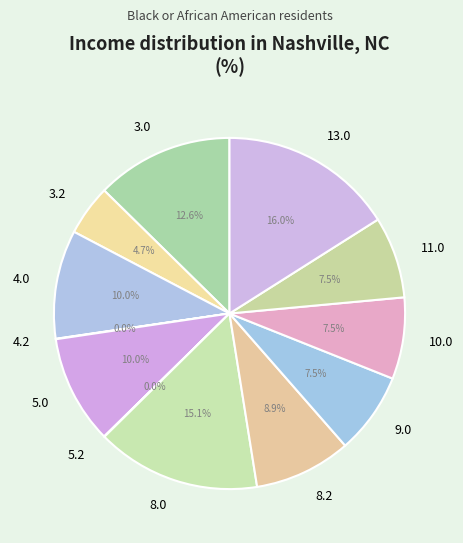

What percentage is NOT represented by 13.0?

84.0%